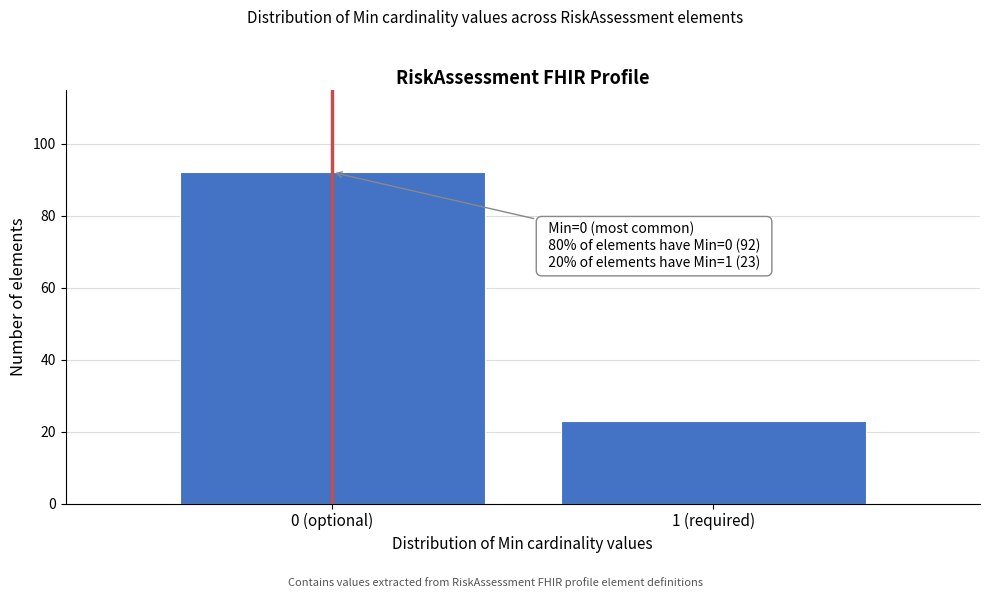

Reading left to right, list all the values displayed in this chart.

92	23